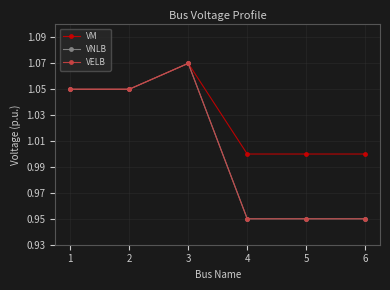

Reading left to right, what are all the values shown in this chart?

VM: 1=1.1	2=1.1	3=1.1	4=1.0	5=1.0	6=1.0
VNLB: 1=1.1	2=1.1	3=1.1	4=0.9	5=0.9	6=0.9
VELB: 1=1.1	2=1.1	3=1.1	4=0.9	5=0.9	6=0.9